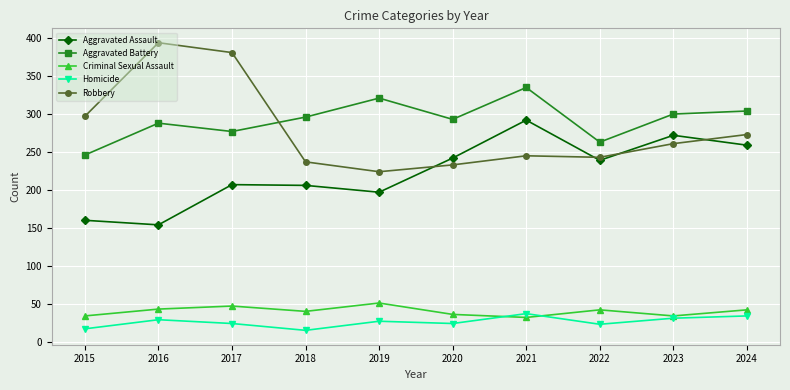

How many lines are shown in the chart?

5